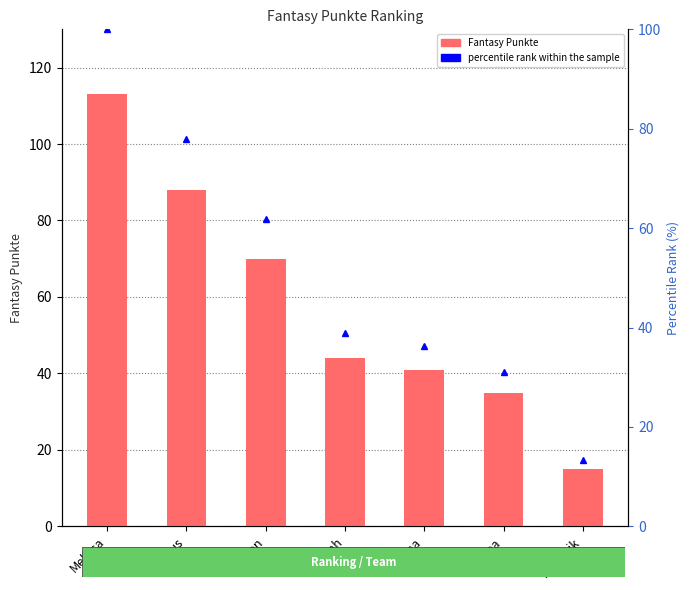

What is the sum of all Fantasy Punkte values?

406.0